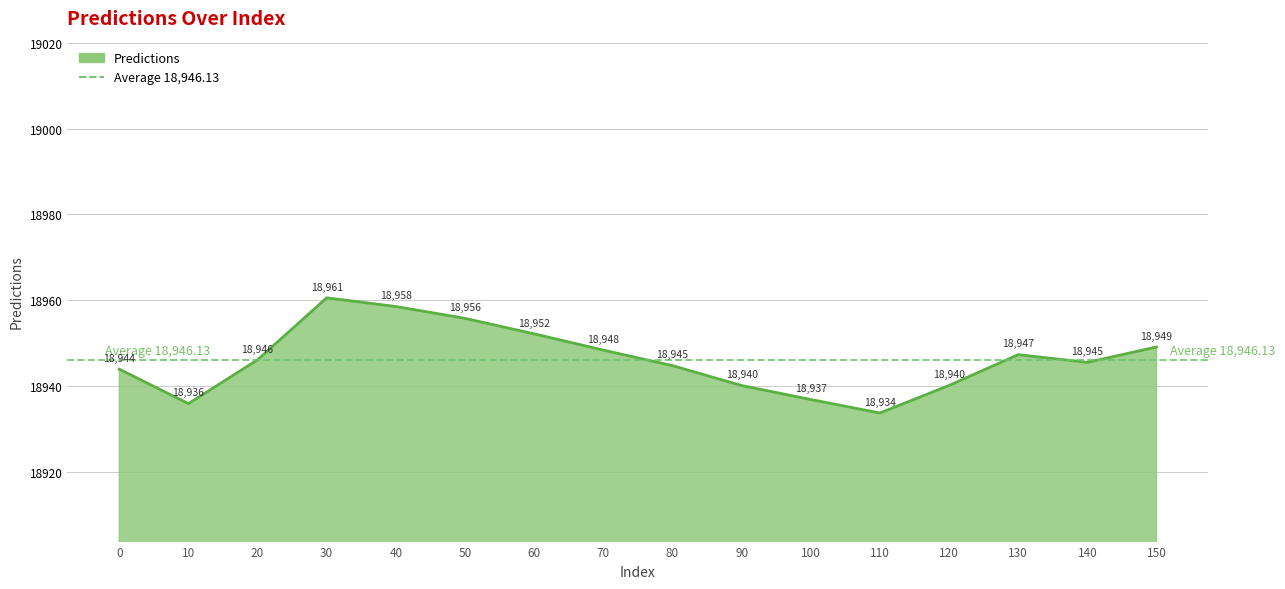

What is the change in value from 0 to 30?

+16.6